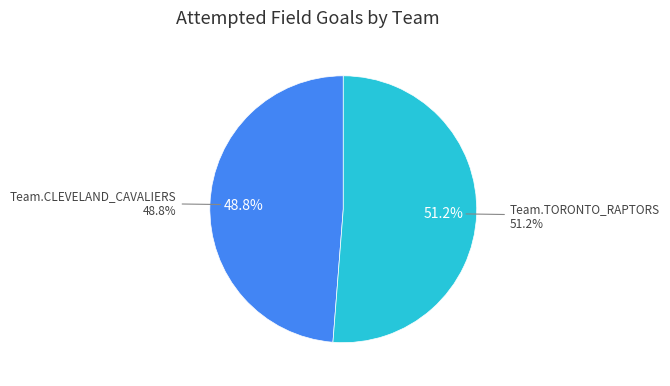

Which has a higher value, Team.CLEVELAND_CAVALIERS or Team.TORONTO_RAPTORS?

Team.TORONTO_RAPTORS